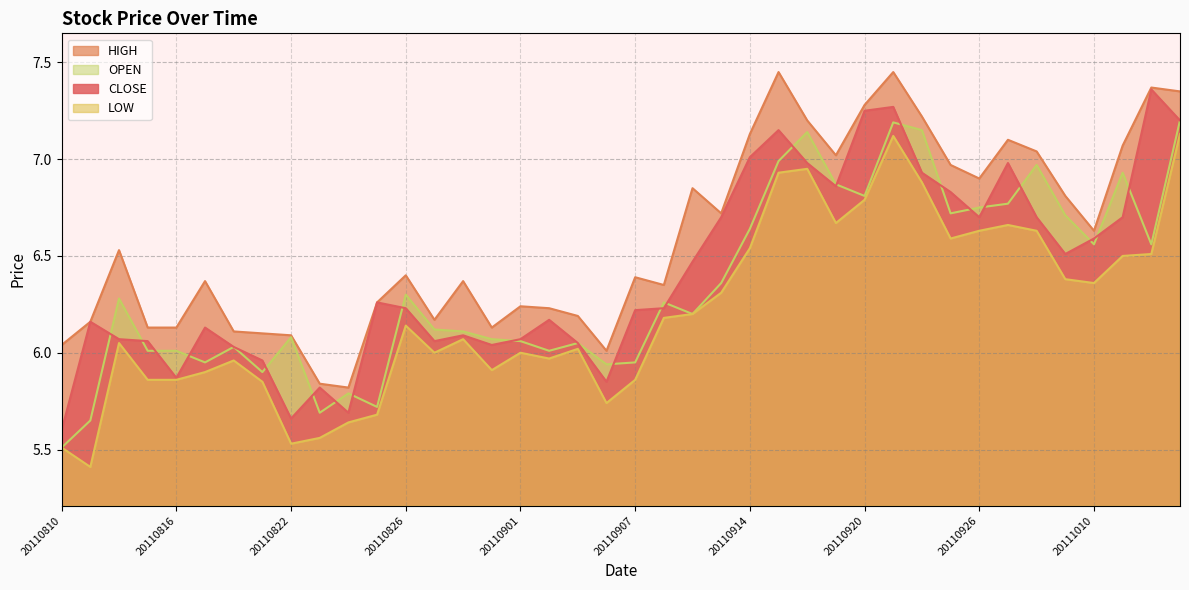

List the series in order of their peak value, lowest first.

LOW, OPEN, CLOSE, HIGH